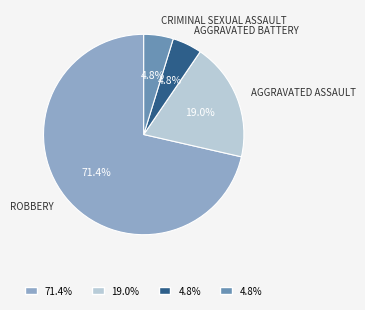

Is there any slice that represents more than half of the pie?

Yes